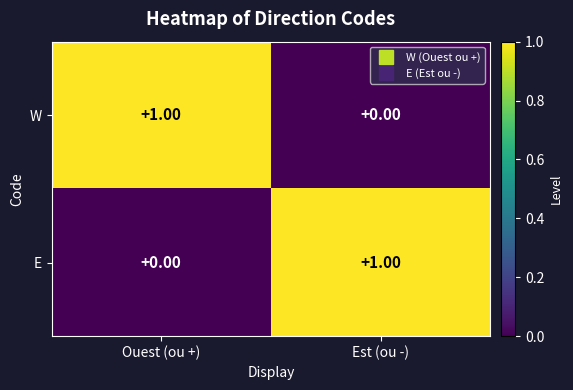

Is the value of W at Est (ou -) greater than the value of E at Est (ou -)?

No